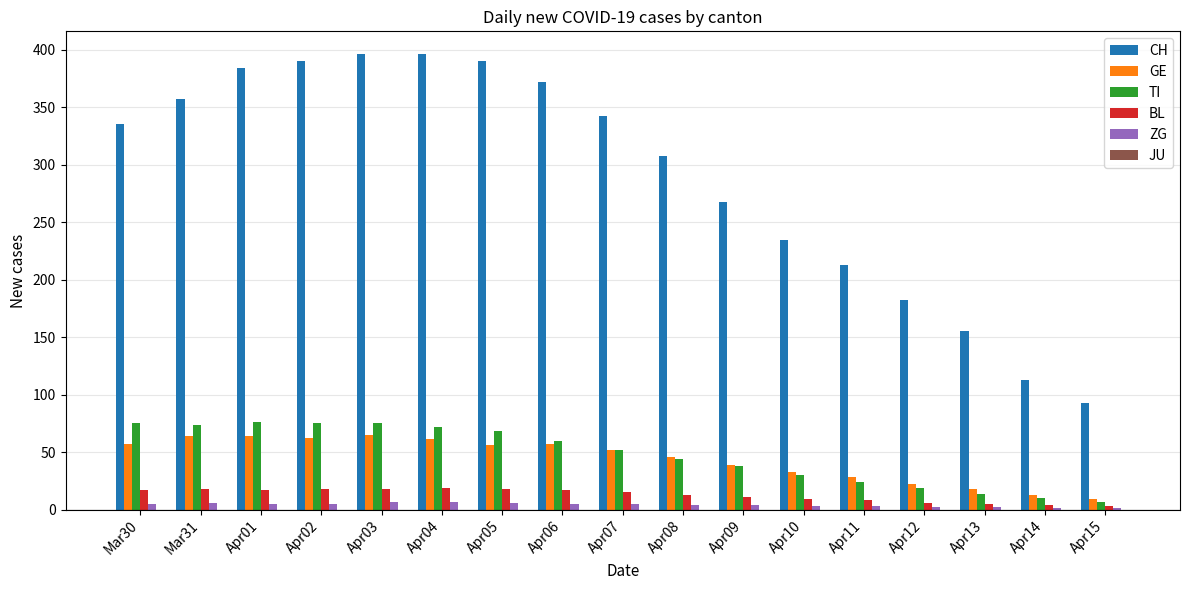

Which series has the largest total across all categories?

CH